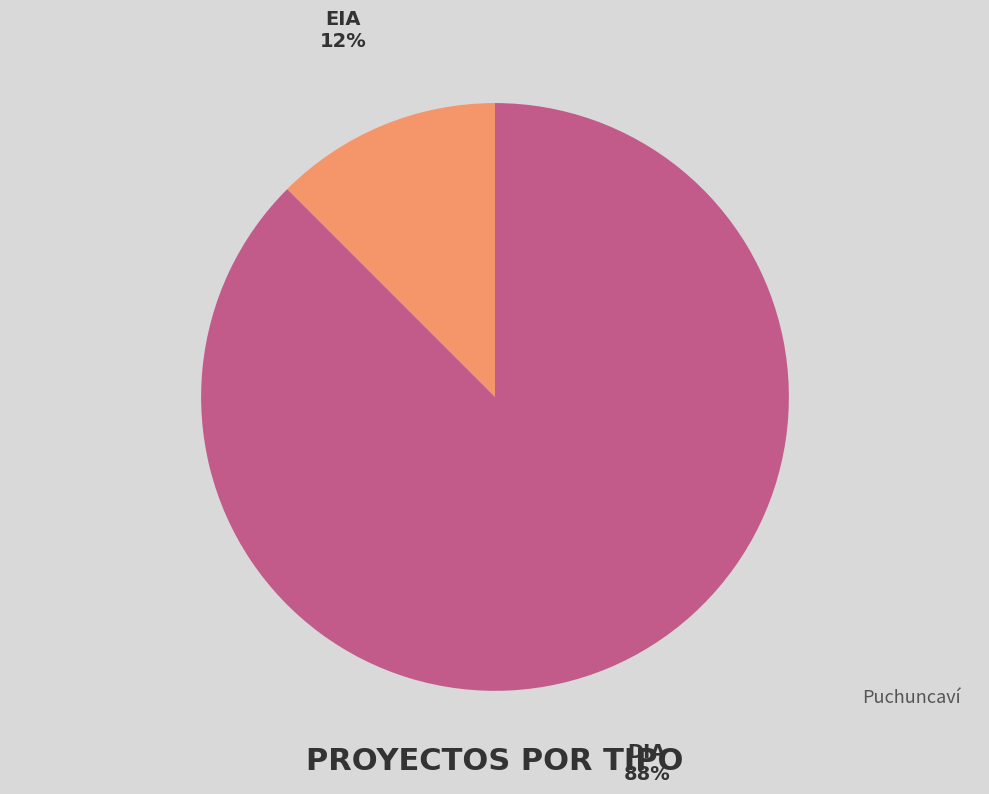

To the nearest percent, what is the average slice percentage?

50%